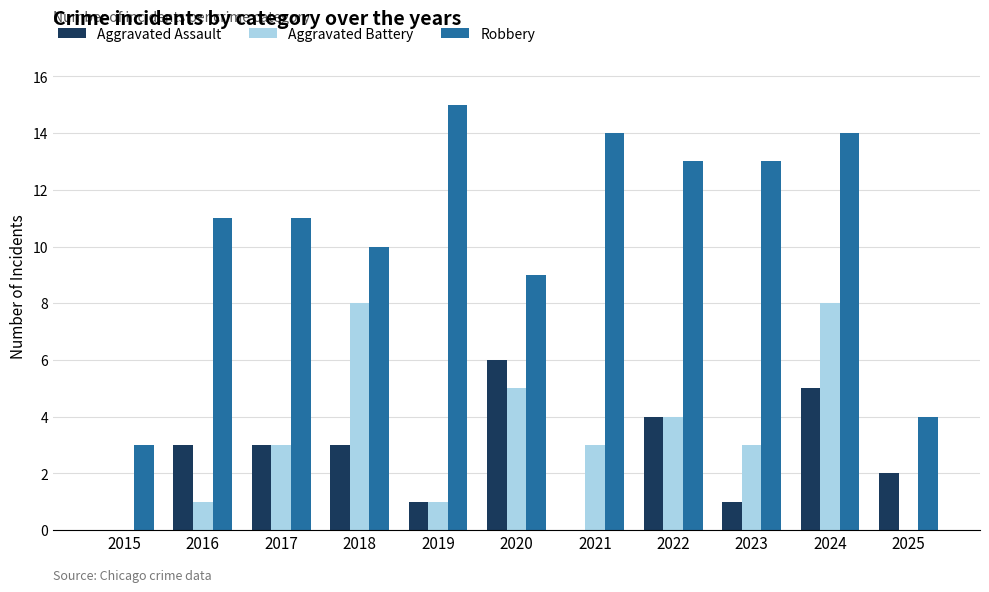

How many distinct data groups are displayed?

3